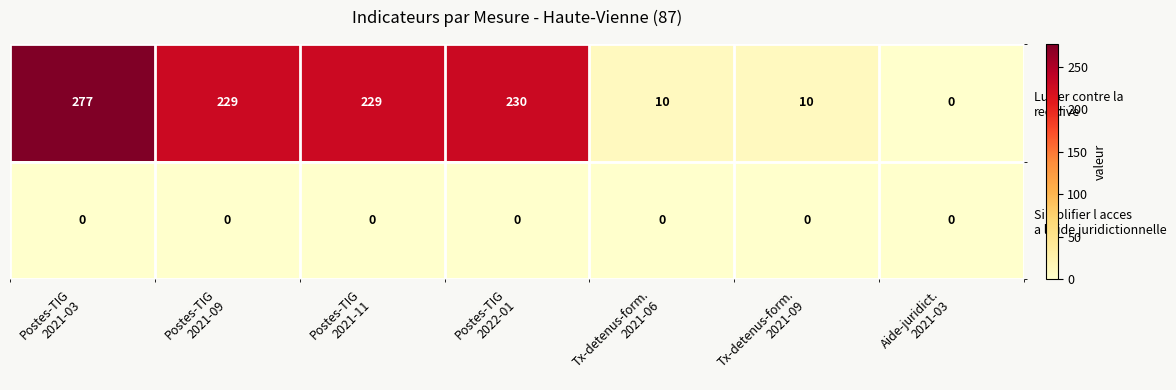

At how many categories does at least one series exceed 65?

4